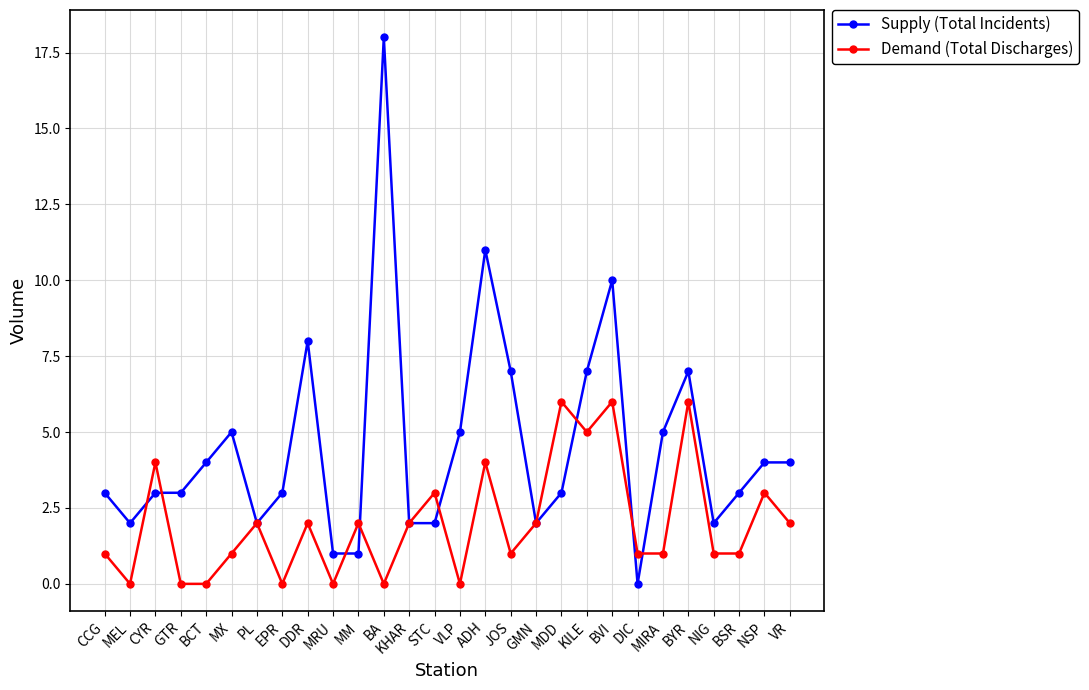

What is the sum of all Supply (Total Incidents) values?

127